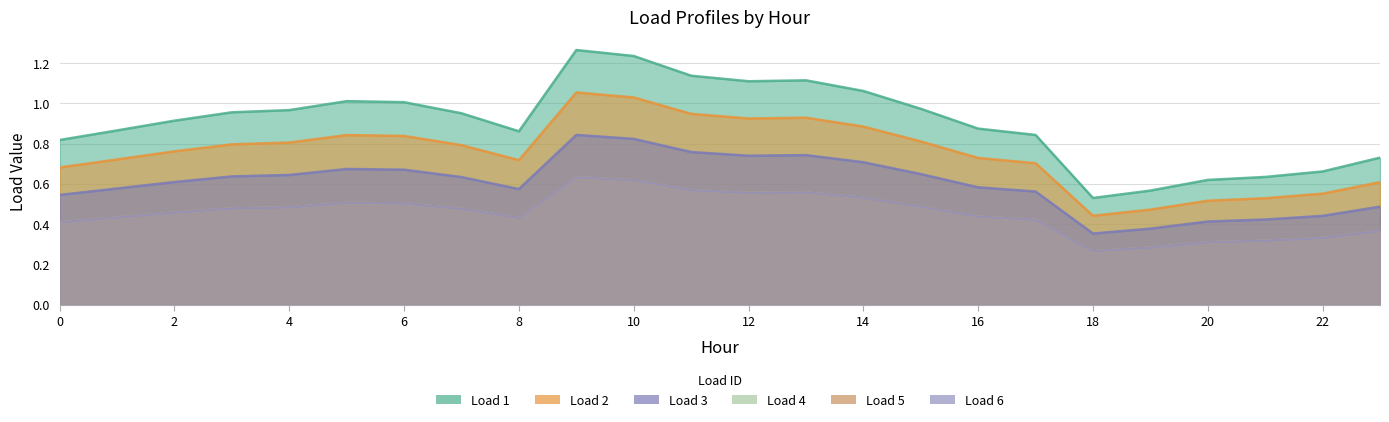

Reading right to left, extract all data points from this chart.

Load 1: 0.7	0.7	0.6	0.6	0.6	0.5	0.8	0.9	1.0	1.1	1.1	1.1	1.1	1.2	1.3	0.9	1.0	1.0	1.0	1.0	1.0	0.9	0.9	0.8
Load 2: 0.5	0.4	0.4	0.4	0.4	0.4	0.6	0.6	0.6	0.7	0.7	0.7	0.8	0.8	0.8	0.6	0.6	0.7	0.7	0.6	0.6	0.6	0.6	0.5
Load 3: 0.6	0.6	0.5	0.5	0.5	0.4	0.7	0.7	0.8	0.9	0.9	0.9	0.9	1.0	1.1	0.7	0.8	0.8	0.8	0.8	0.8	0.8	0.7	0.7
Load 4: 0.4	0.3	0.3	0.3	0.3	0.3	0.4	0.4	0.5	0.5	0.6	0.6	0.6	0.6	0.6	0.4	0.5	0.5	0.5	0.5	0.5	0.5	0.4	0.4
Load 5: 0.4	0.3	0.3	0.3	0.3	0.3	0.4	0.4	0.5	0.5	0.6	0.6	0.6	0.6	0.6	0.4	0.5	0.5	0.5	0.5	0.5	0.5	0.4	0.4
Load 6: 0.4	0.3	0.3	0.3	0.3	0.3	0.4	0.4	0.5	0.5	0.6	0.6	0.6	0.6	0.6	0.4	0.5	0.5	0.5	0.5	0.5	0.5	0.4	0.4